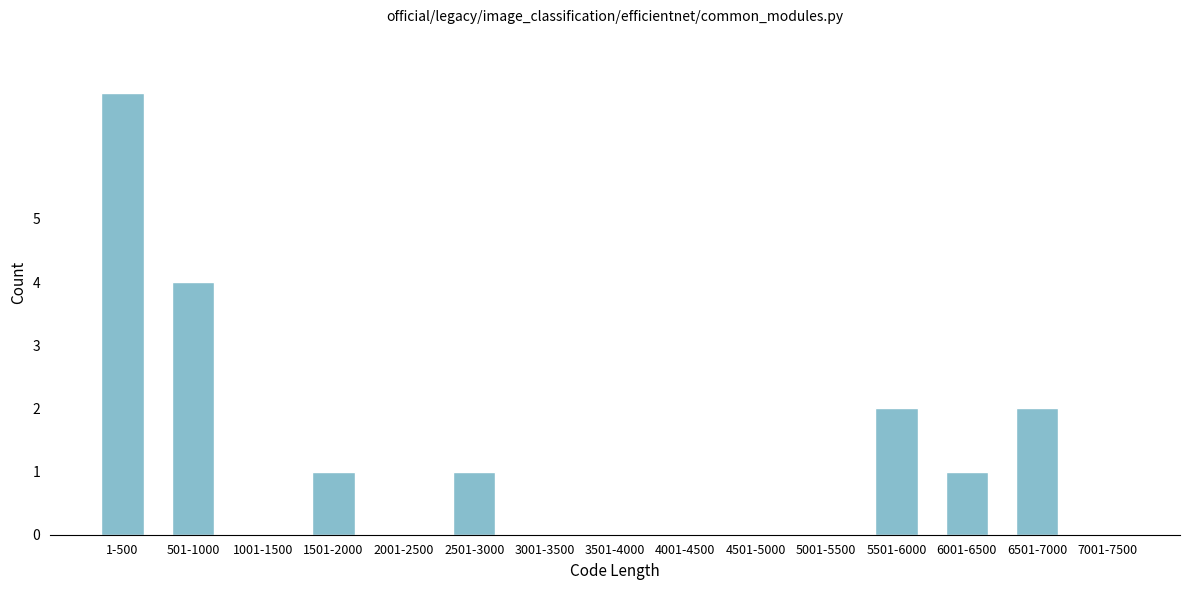

Reading left to right, list all the values displayed in this chart.

1-500=7	501-1000=4	1001-1500=0	1501-2000=1	2001-2500=0	2501-3000=1	3001-3500=0	3501-4000=0	4001-4500=0	4501-5000=0	5001-5500=0	5501-6000=2	6001-6500=1	6501-7000=2	7001-7500=0